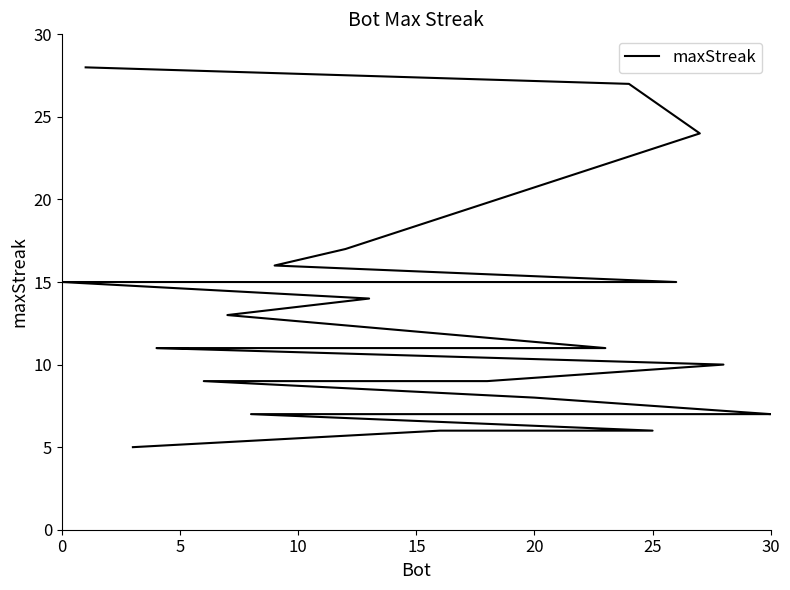

Between 13 and 24, which is larger?

13